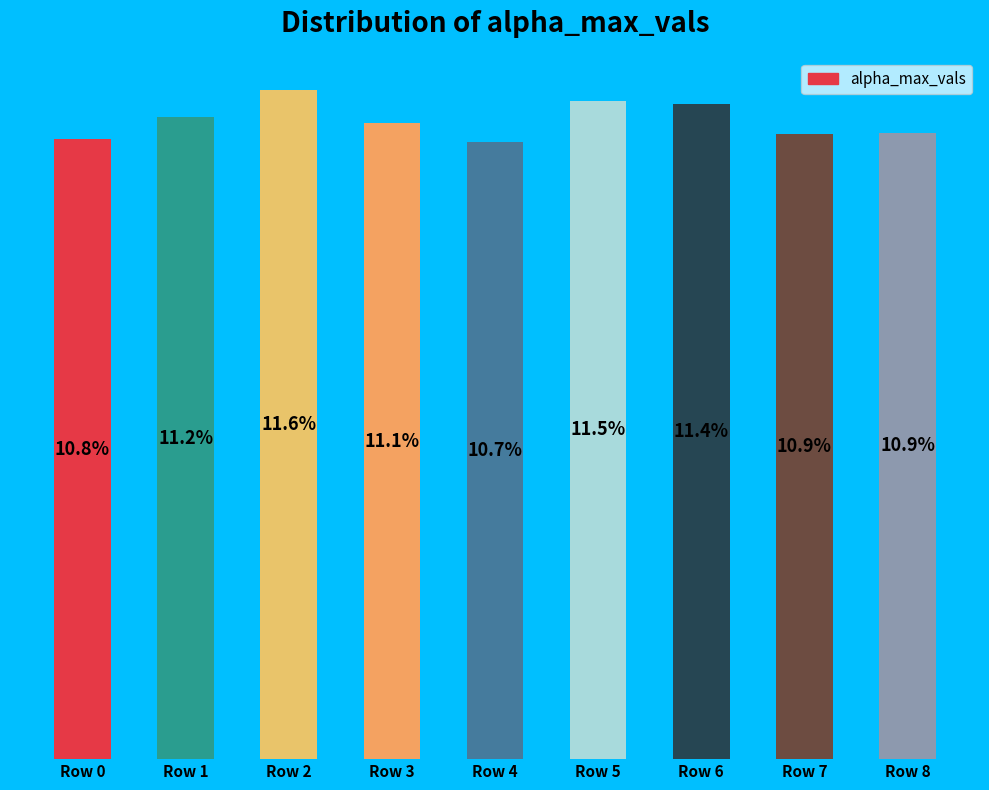

At which category does the chart reach its minimum across all series?

Row 4